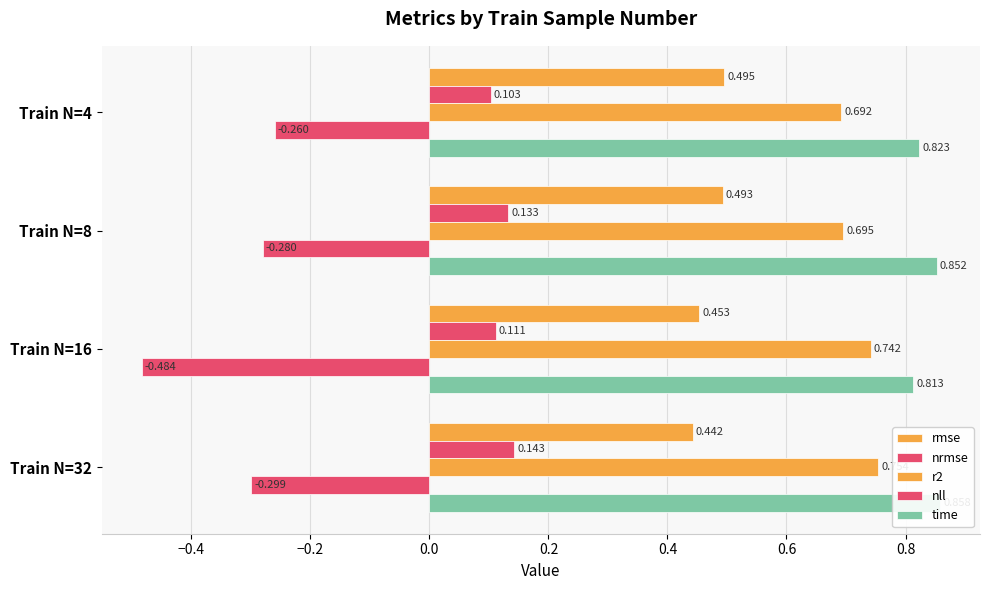

How many bars are there in total?

20